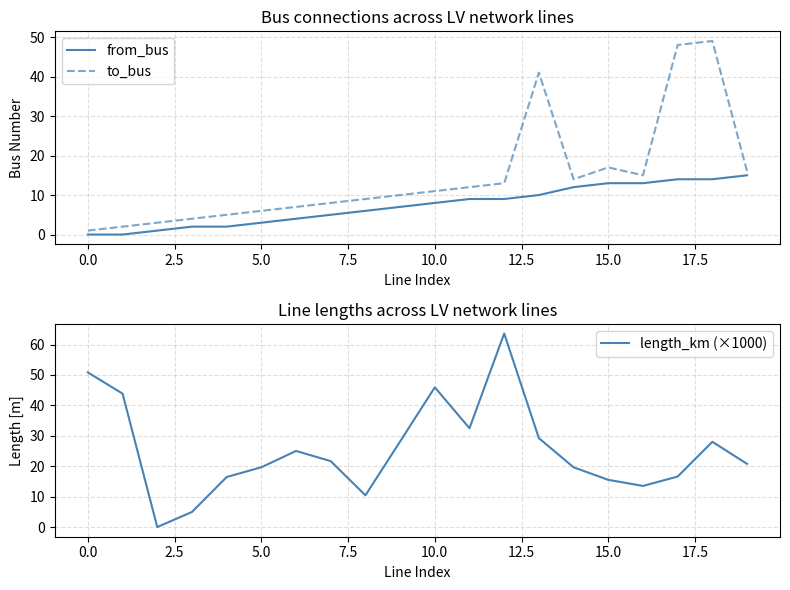

What are all the series names shown in the legend?

from_bus, to_bus, length_km (×1000)